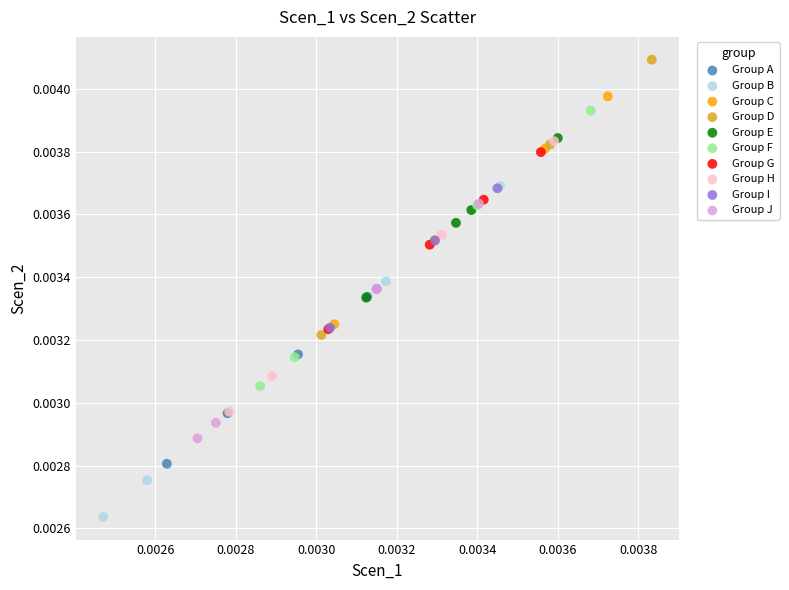

Which series has the widest spread of Y values?

Group B